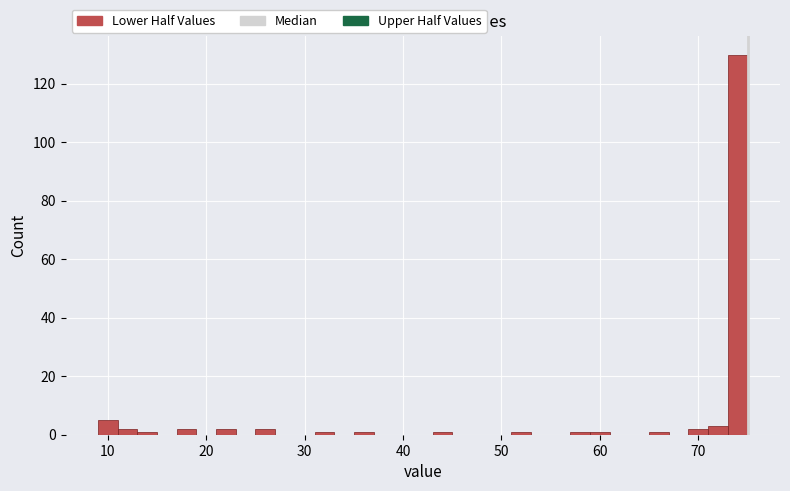

Read against the x-axis, roughly where is the centre of the tallest bar?

74